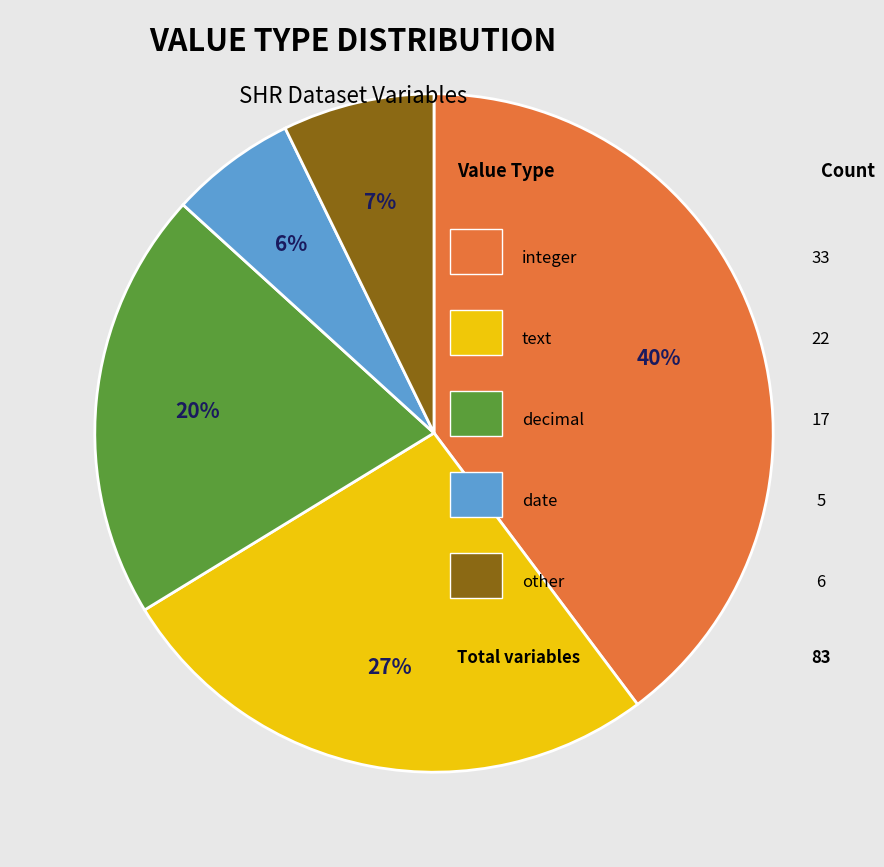

To the nearest percent, what is the difference between the largest and smallest slice percentages?

34%